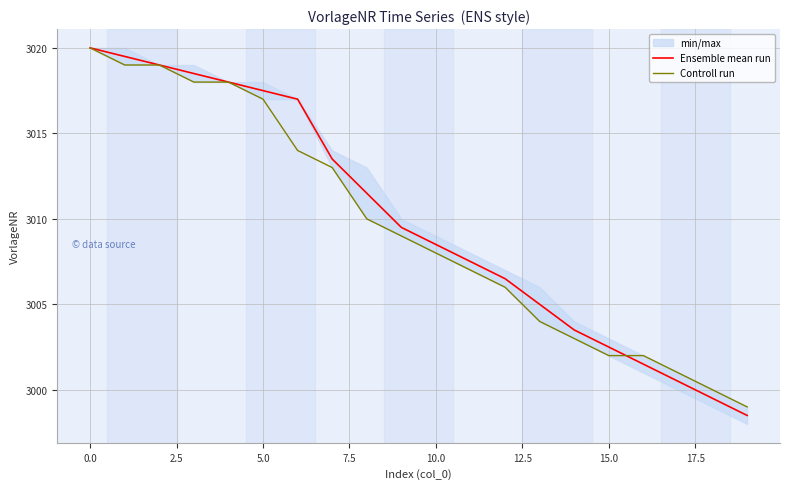

Rank the series by their average value, from lowest to highest.

Controll run, Ensemble mean run